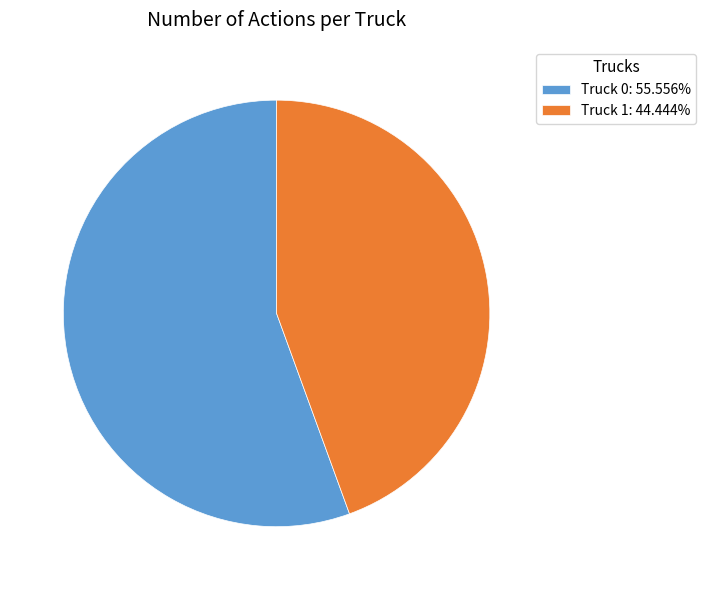

Which slice is the largest?

Truck 0